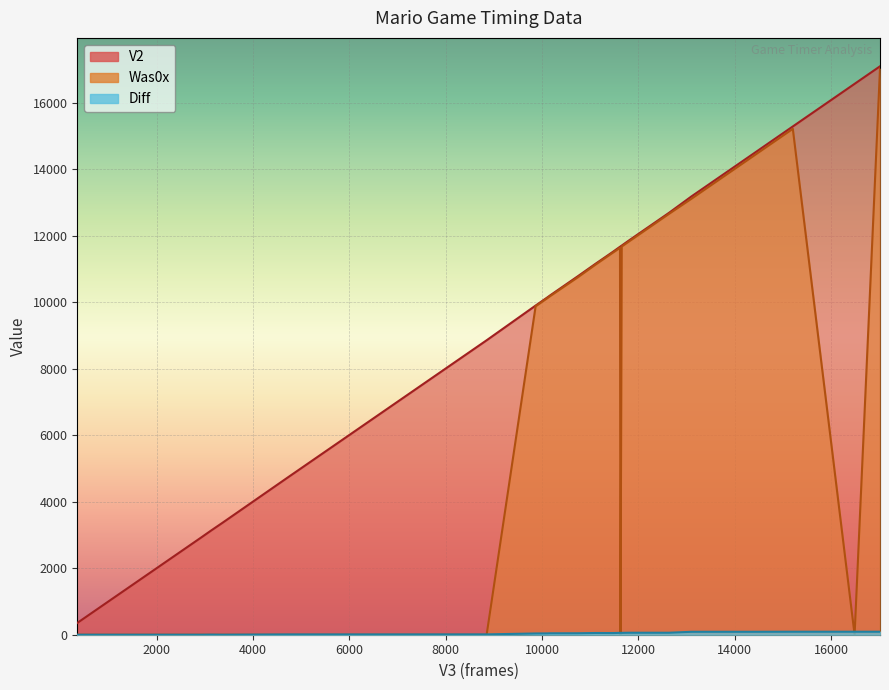

What is the label of the 25th point from the right?

First move